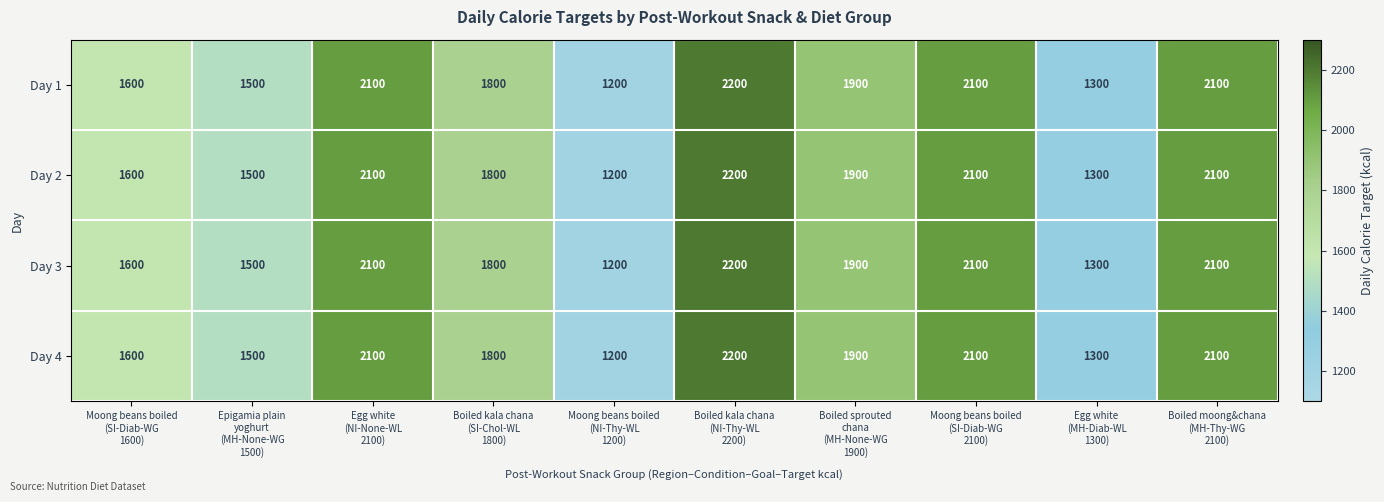

How many categories are shown in the chart?

10